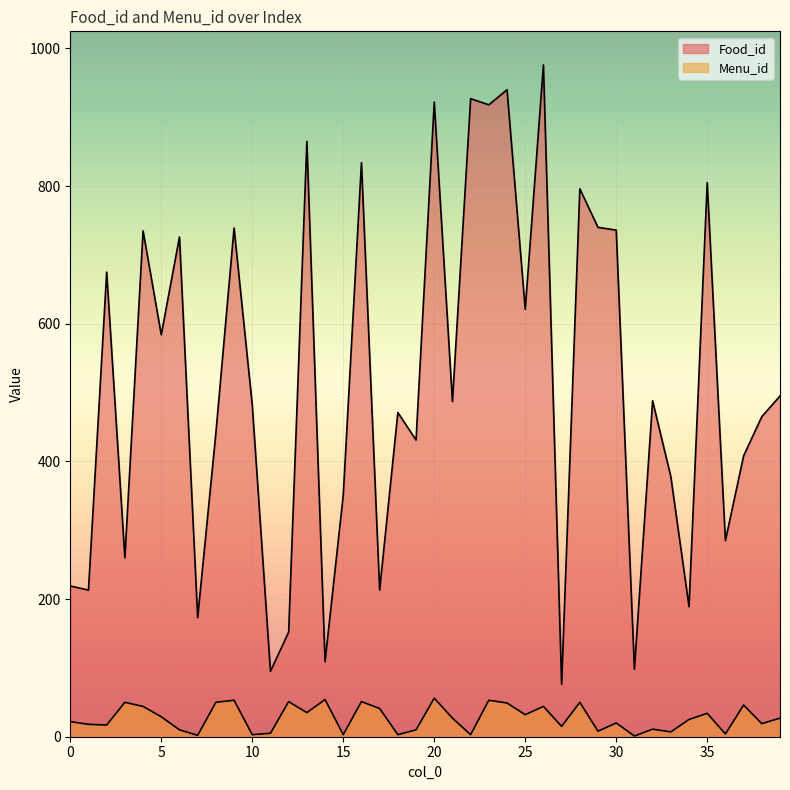

How many lines are shown in the chart?

2